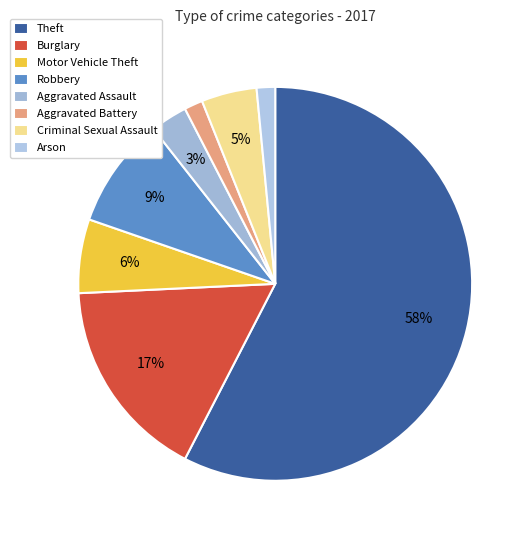

What portion of the pie excludes Burglary?

83.3%